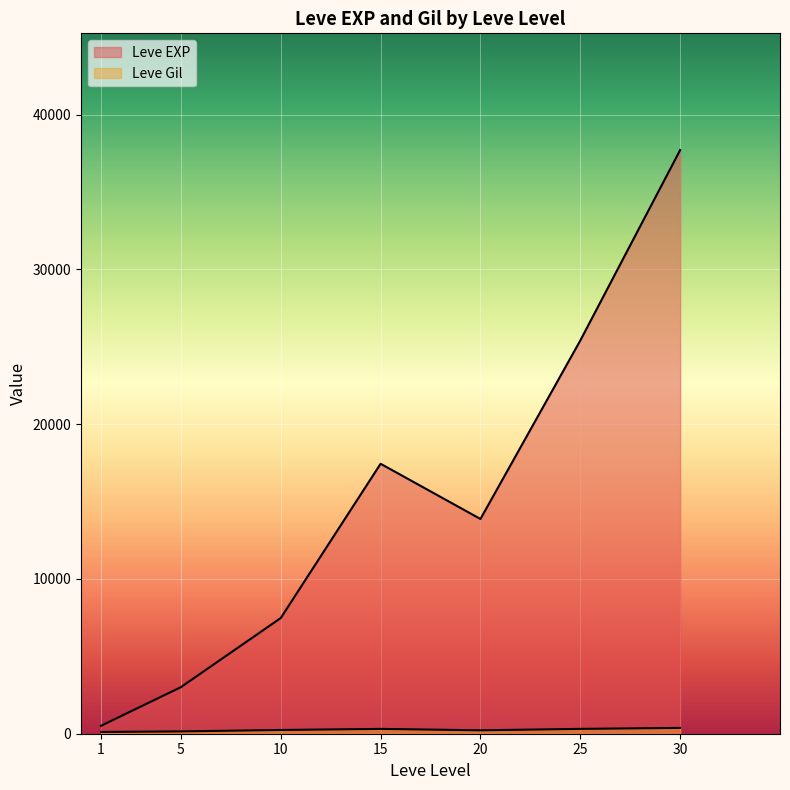

Is it true that Leve Gil equals 71 at 25?

False